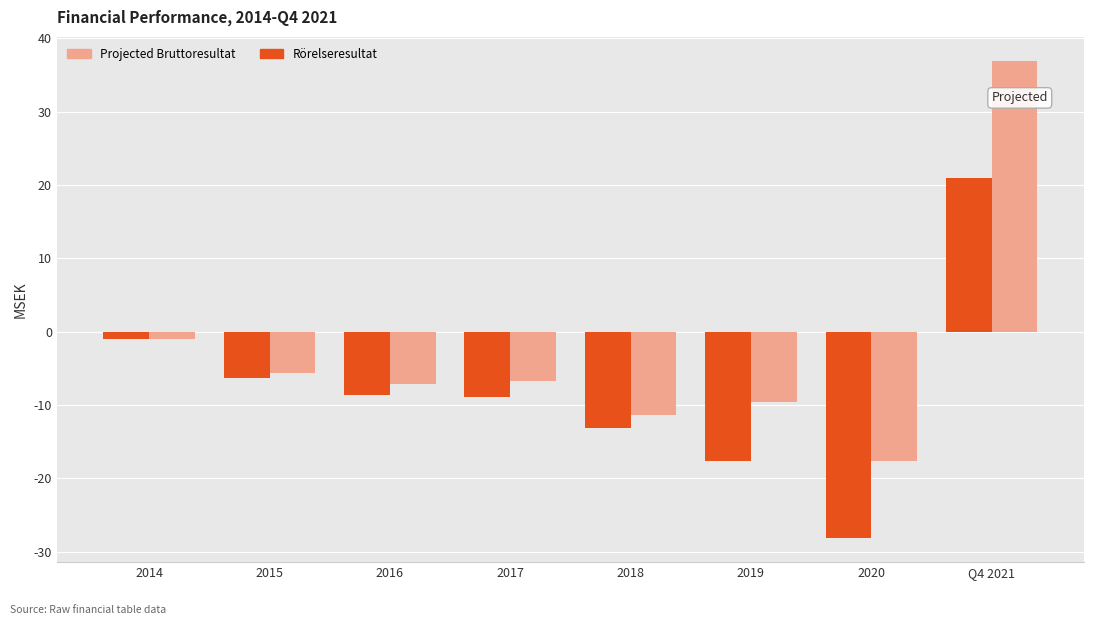

What is the difference between the highest and lowest values at 2019?

8.2